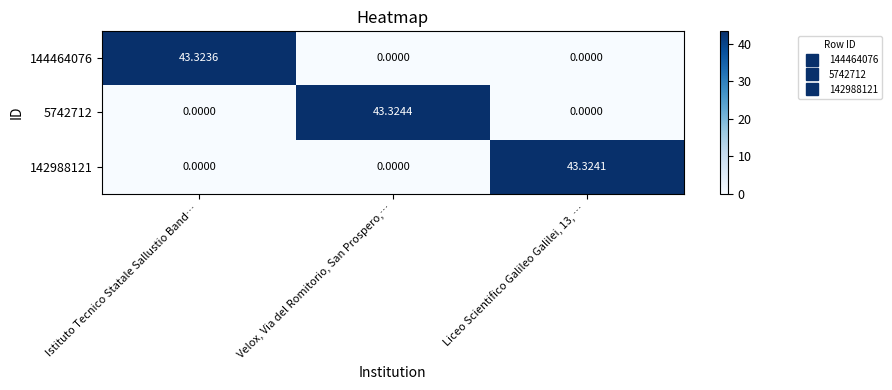

Between Velox, Via del Romitorio, San Prospero,… and Liceo Scientifico Galileo Galilei, 13, …, which series saw the biggest shift?

5742712